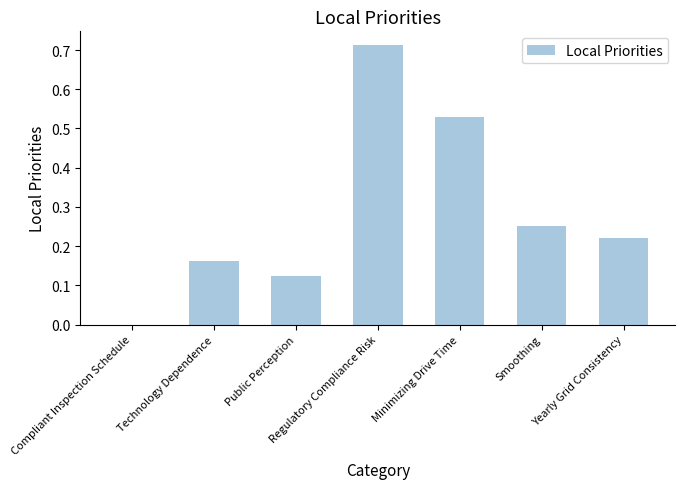

Count the values in the range 0 to 1.

7